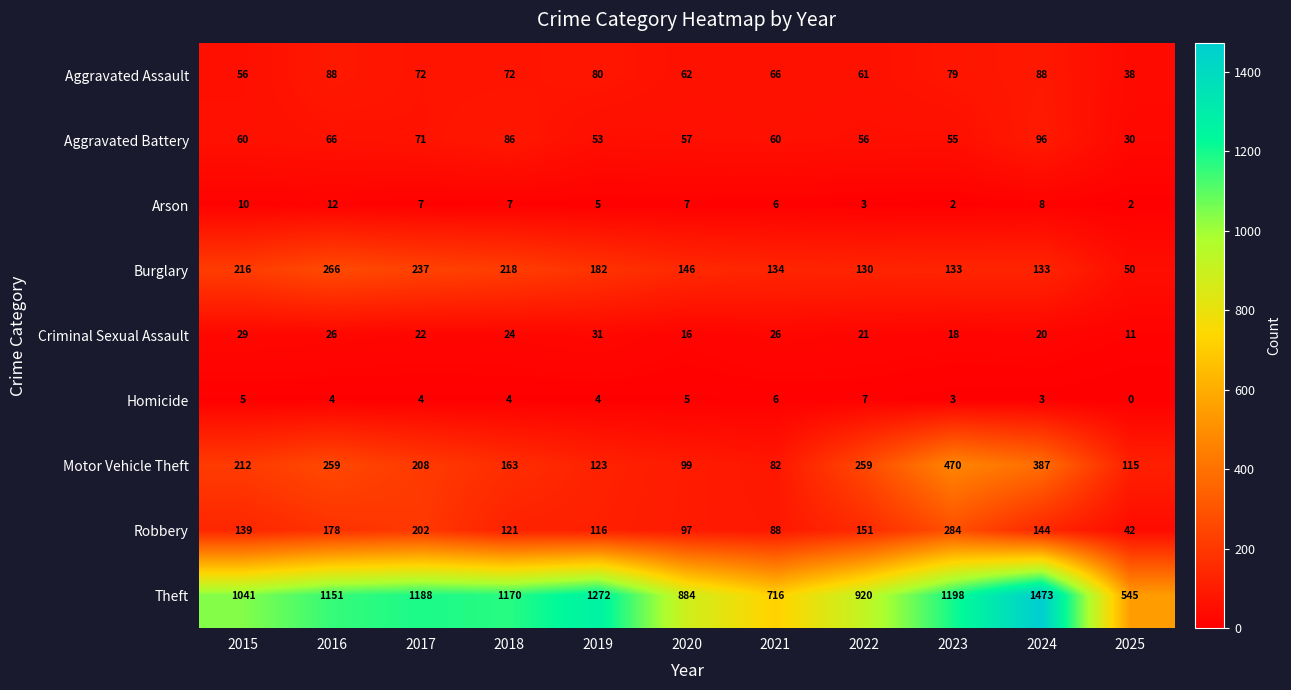

The value of Criminal Sexual Assault at 2023 is 11. True or false?

False